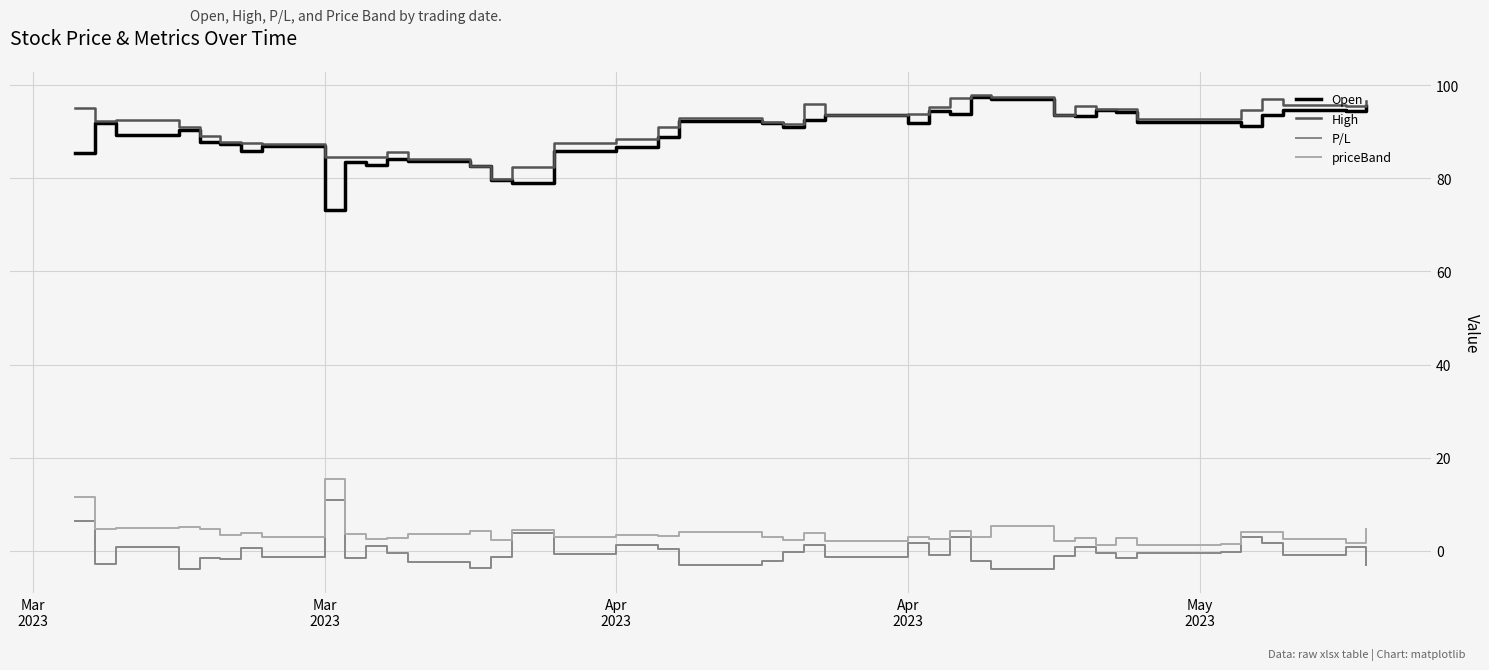

True or false: High and priceBand intersect in this chart.

False